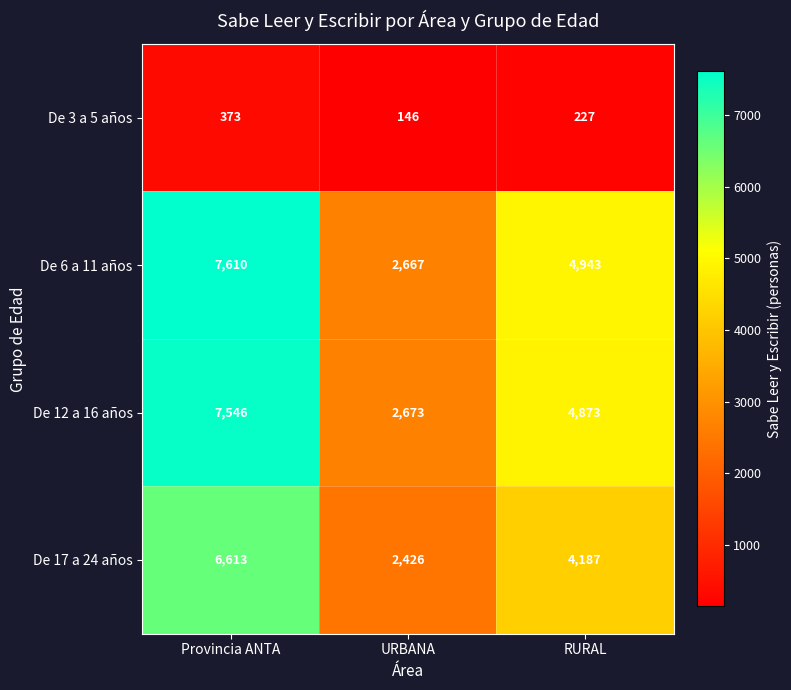

Count the De 6 a 11 años values in the range 2667 to 7610.

3